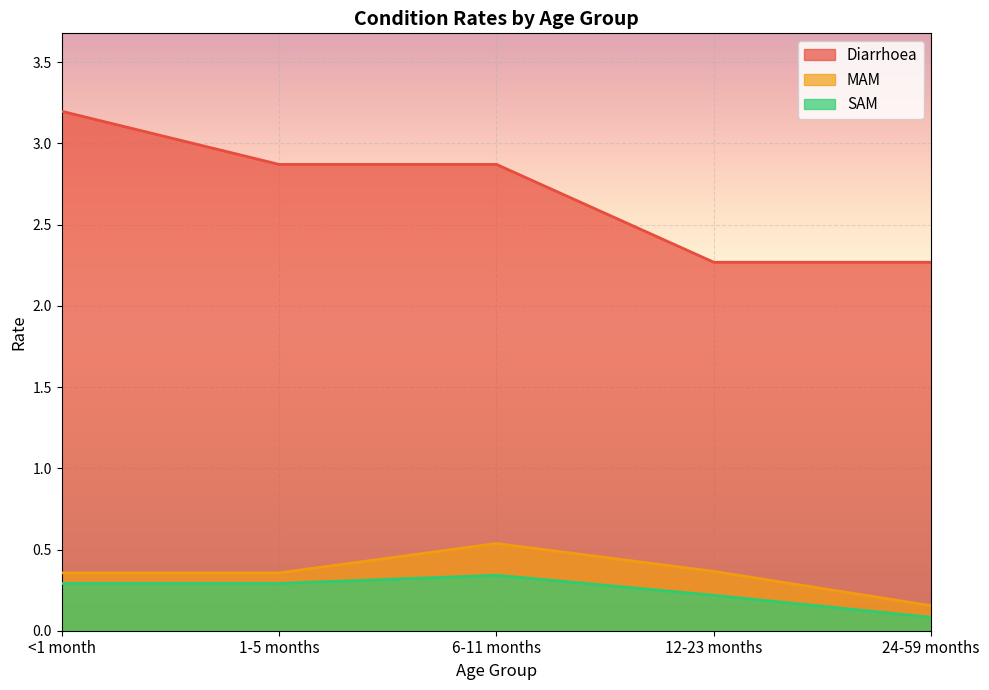

How many series are shown in this chart?

3